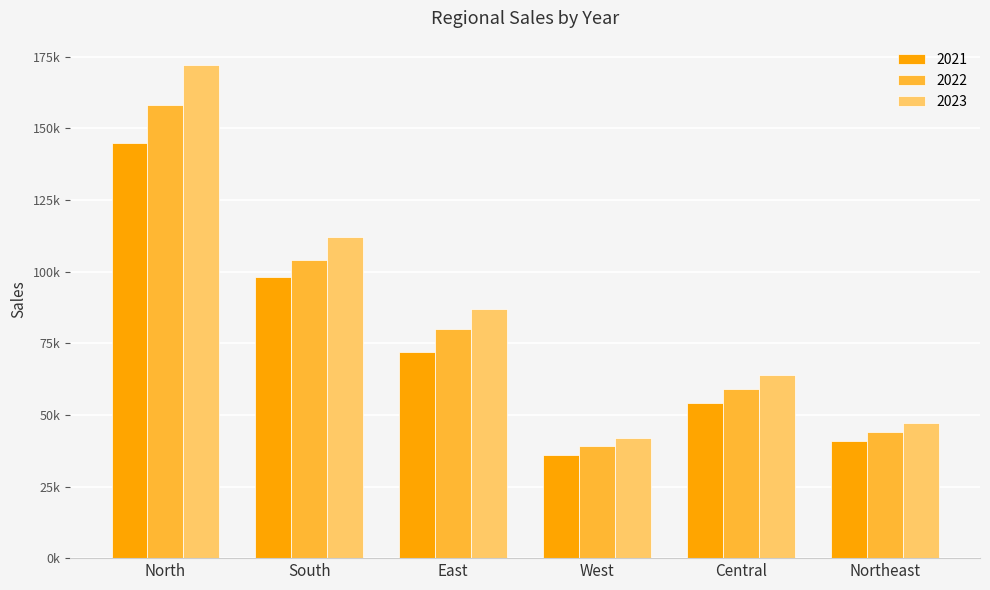

Does the chart contain stacked bars?

No